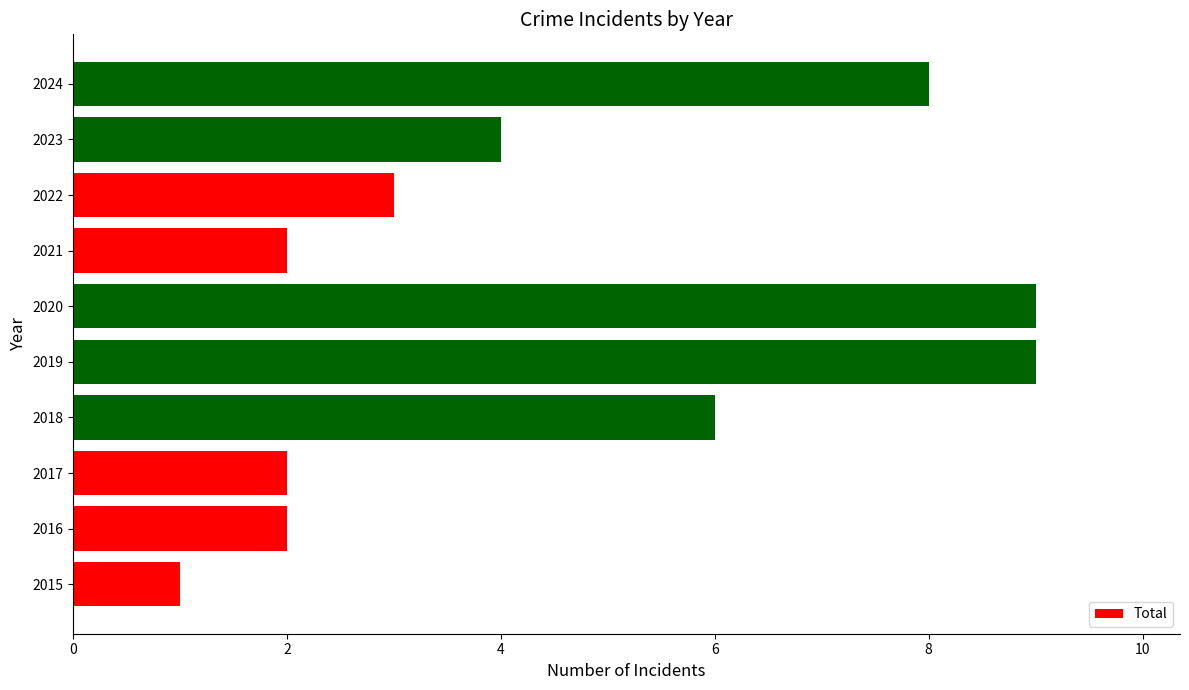

Between 2015 and 2020, which is larger?

2020